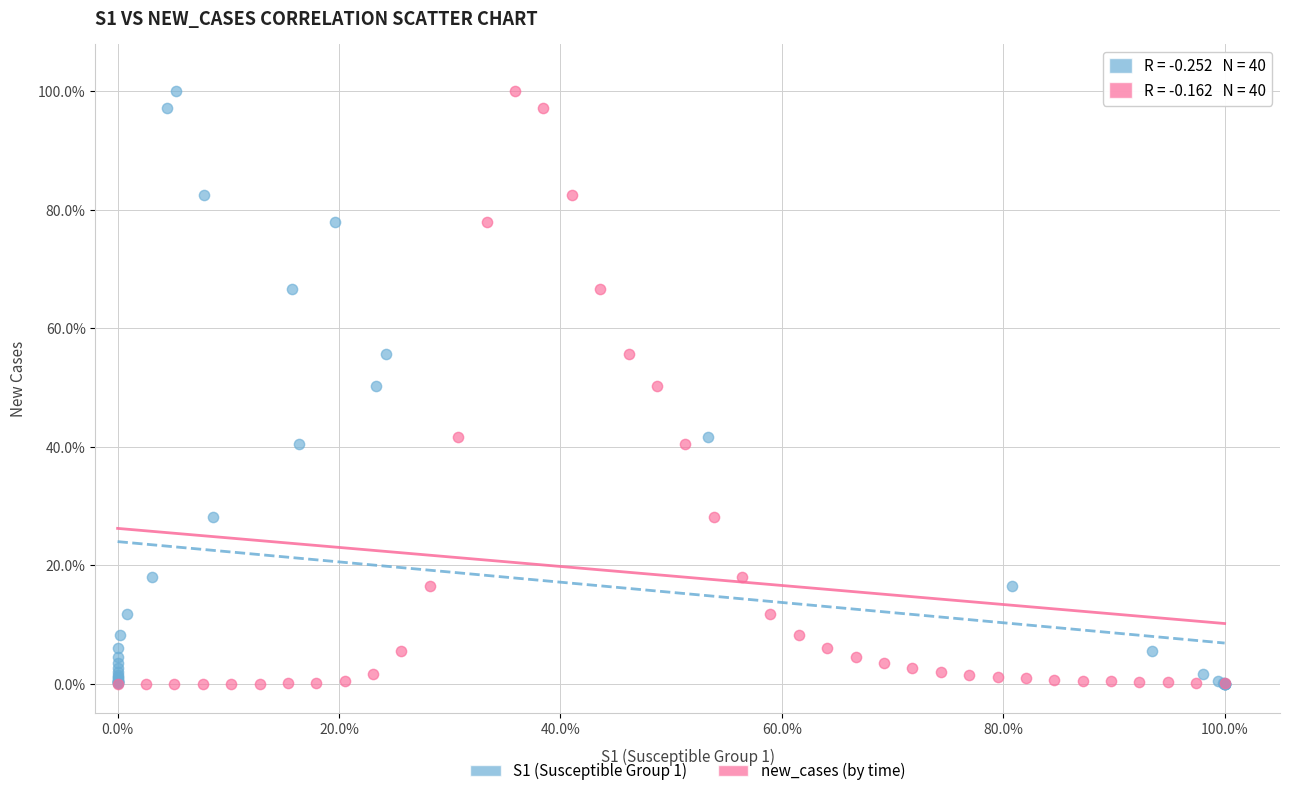

What are all the series names shown in the legend?

S1 (Susceptible Group 1), new_cases (by time)